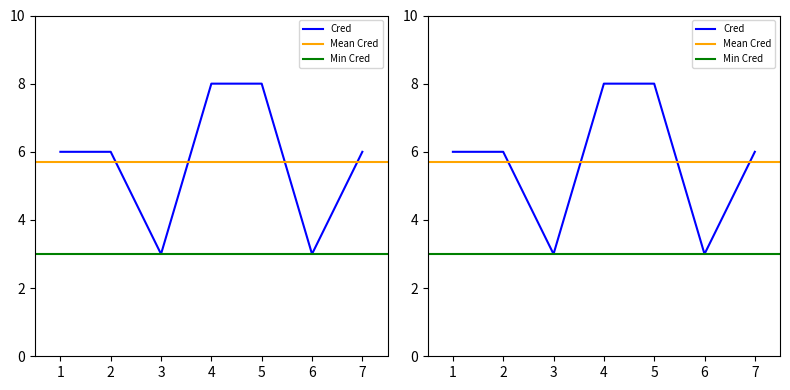

At which category does the chart reach its peak across all series?

4